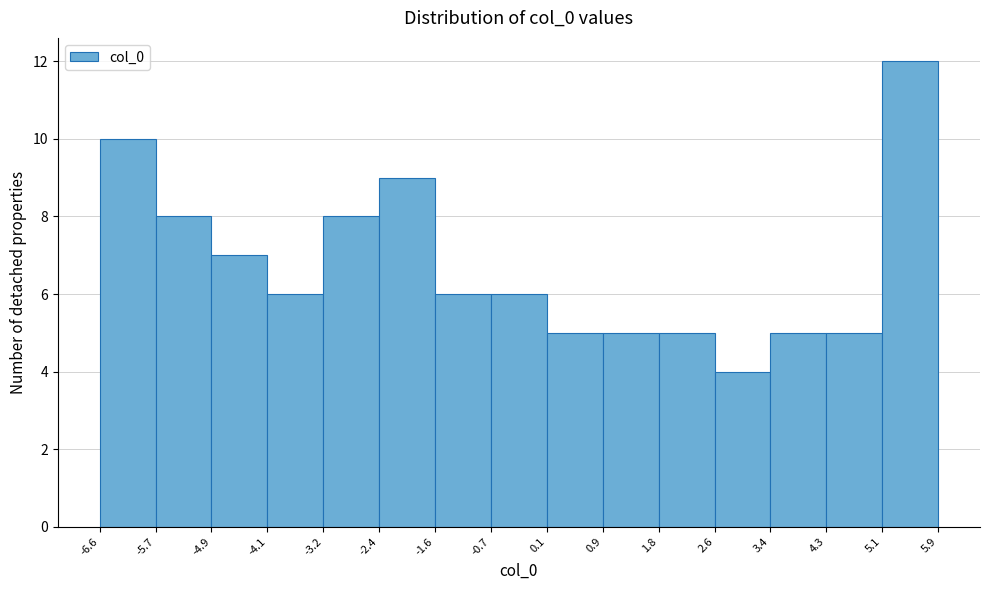

Over which range of the x-axis is the bar tallest?

5.1 to 5.9